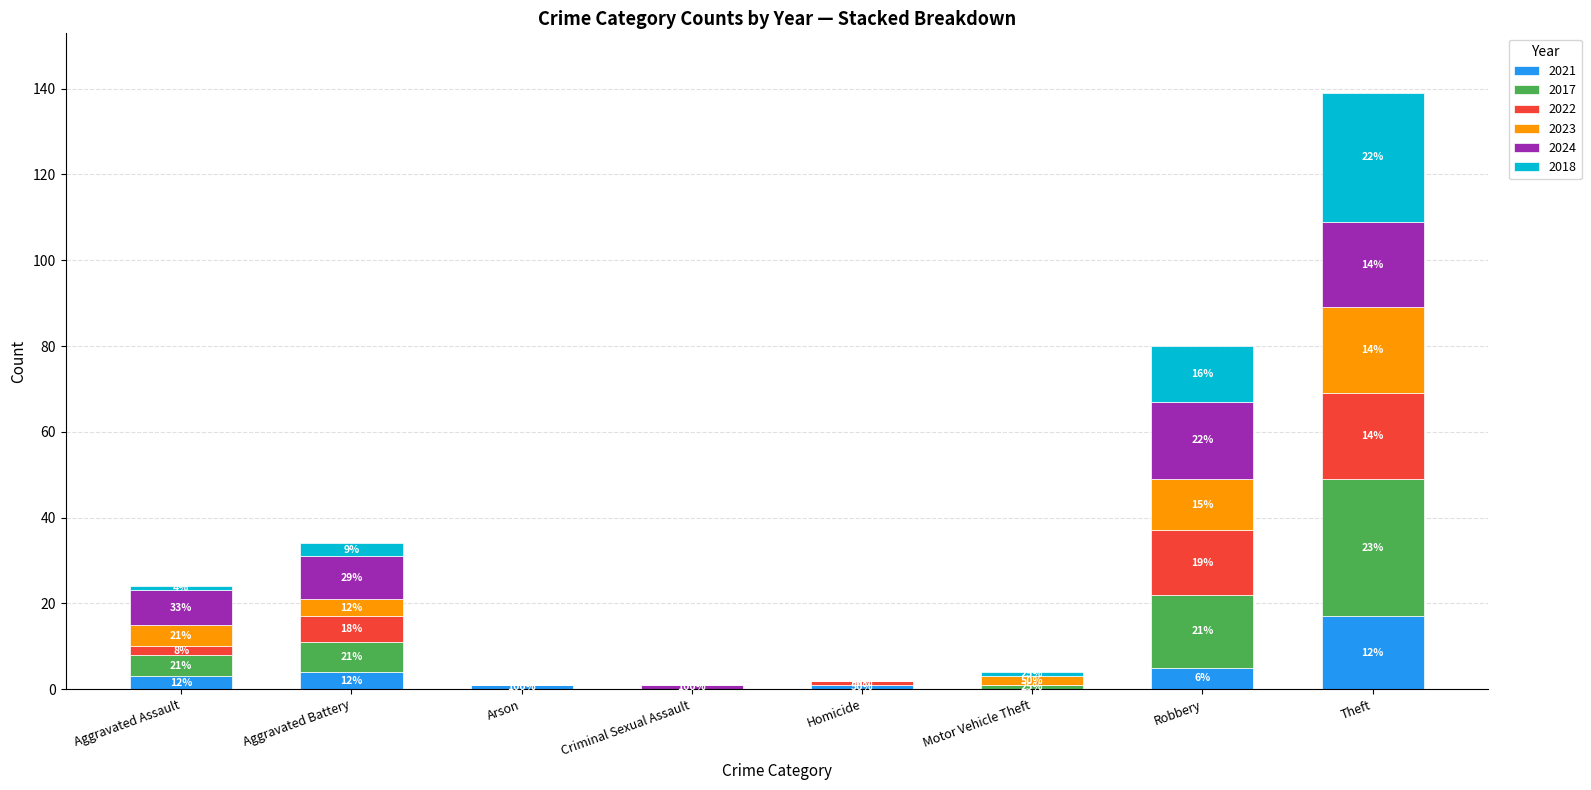

Does the chart contain stacked bars?

Yes